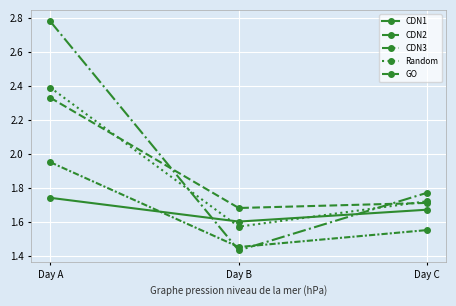

What is the value of the GO point at the 2nd from the left?

1.4